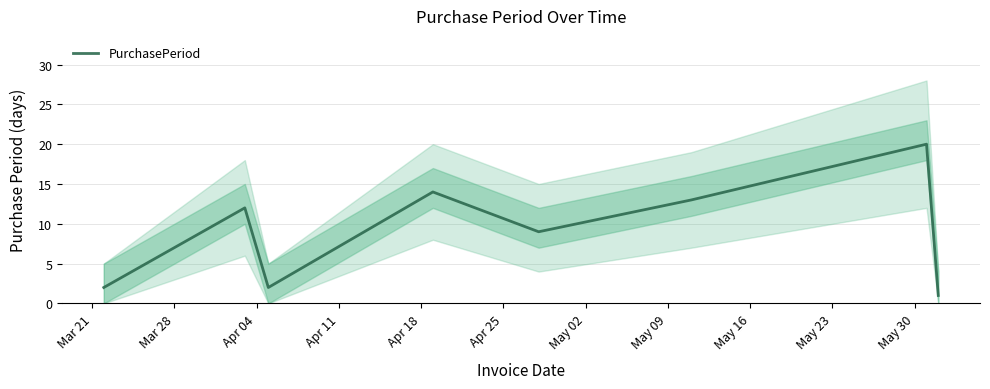

What is the change in value from Mar 21 to Mar 28?

+10